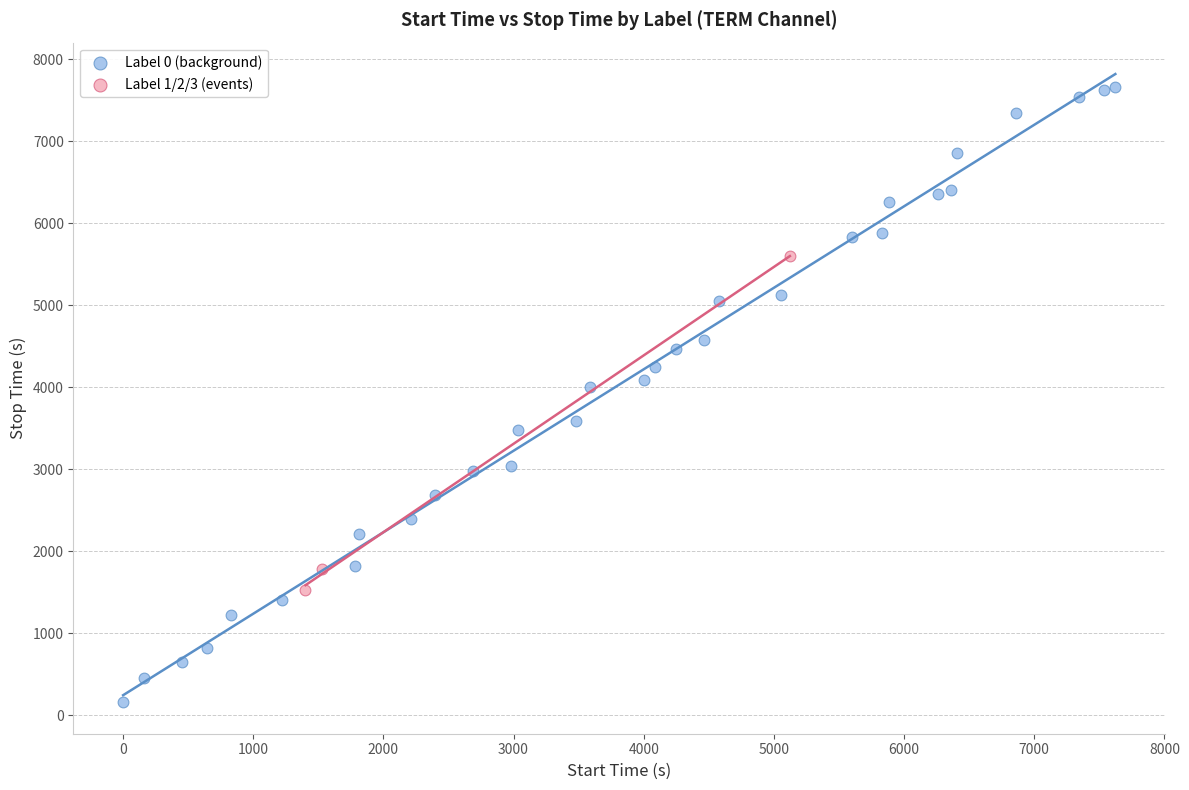

Which series has the widest spread of Y values?

Label 0 (background)